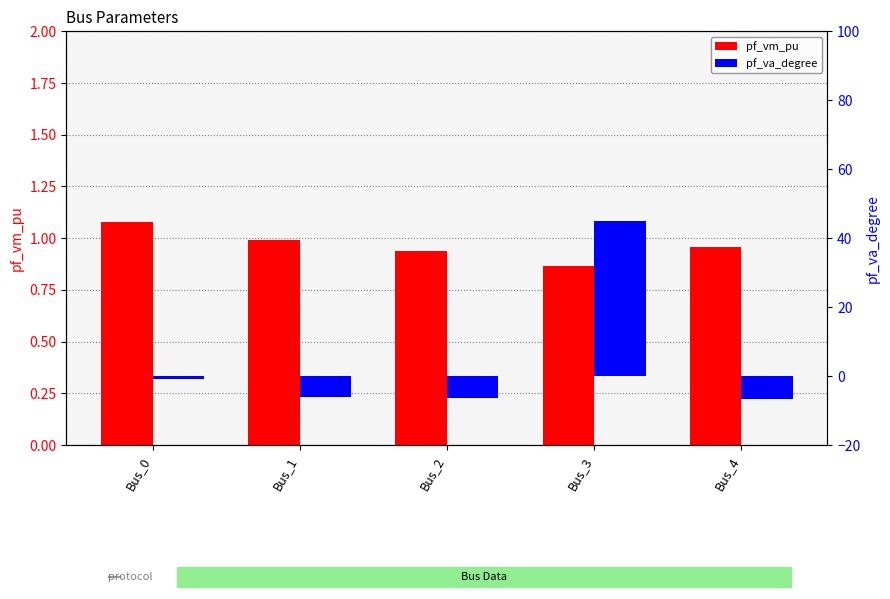

Reading left to right, extract all data points from this chart.

pf_vm_pu: Bus_0=1.1	Bus_1=1.0	Bus_2=0.9	Bus_3=0.9	Bus_4=1.0
pf_va_degree: Bus_0=-1.0	Bus_1=-6.0	Bus_2=-6.5	Bus_3=45.0	Bus_4=-6.6